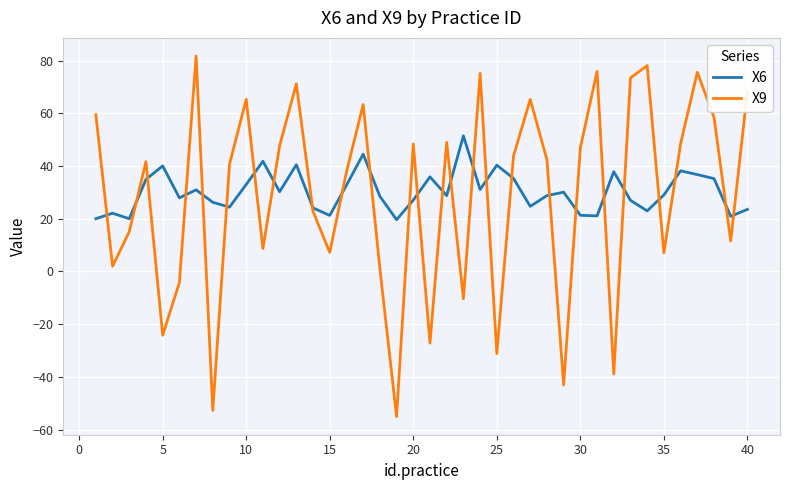

In X6, how many points are higher than both neighbors (excluding endpoints)?

12